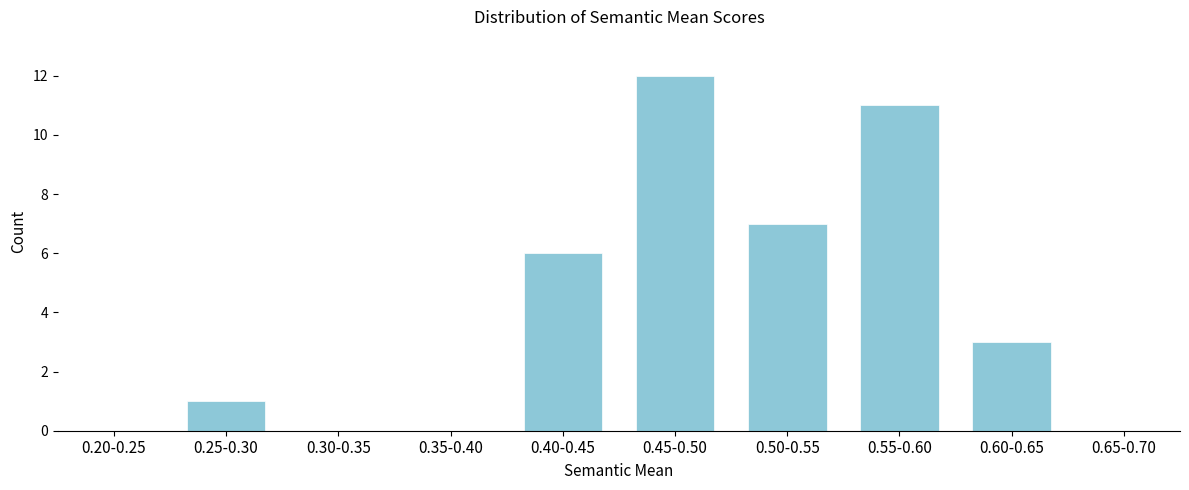

Reading right to left, what are all the values shown in this chart?

0.65-0.70=0	0.60-0.65=3	0.55-0.60=11	0.50-0.55=7	0.45-0.50=12	0.40-0.45=6	0.35-0.40=0	0.30-0.35=0	0.25-0.30=1	0.20-0.25=0